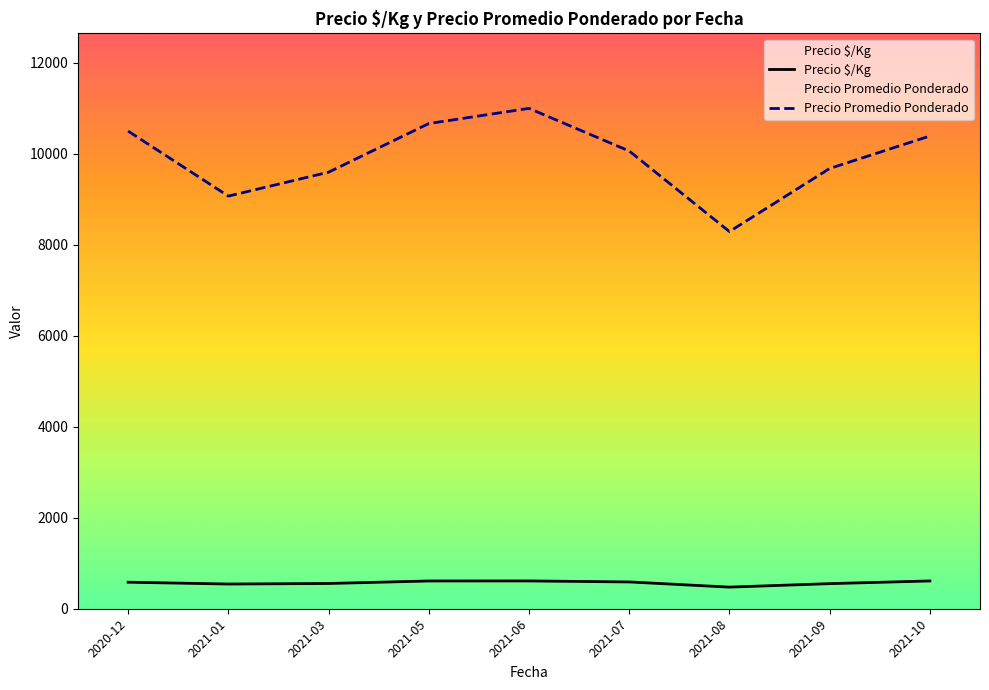

Between 2021-03 and 2021-06, which is larger?

2021-06